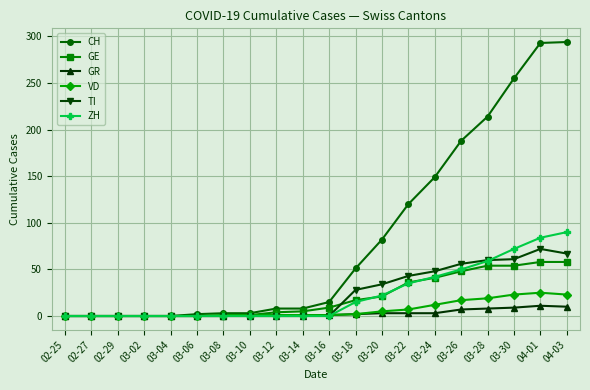

What position from the left is 03-10?

8